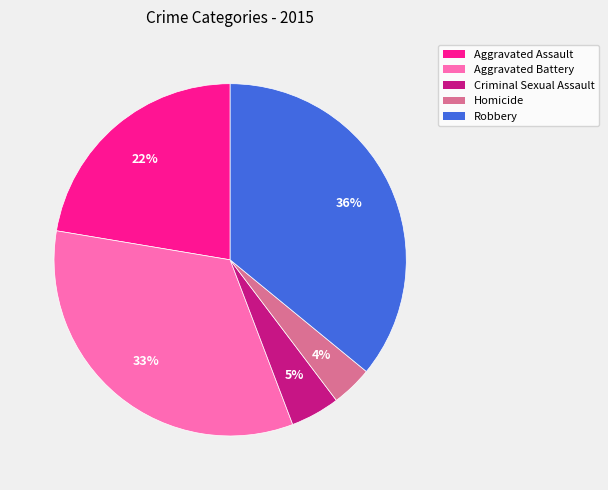

Does any single category account for the majority?

No